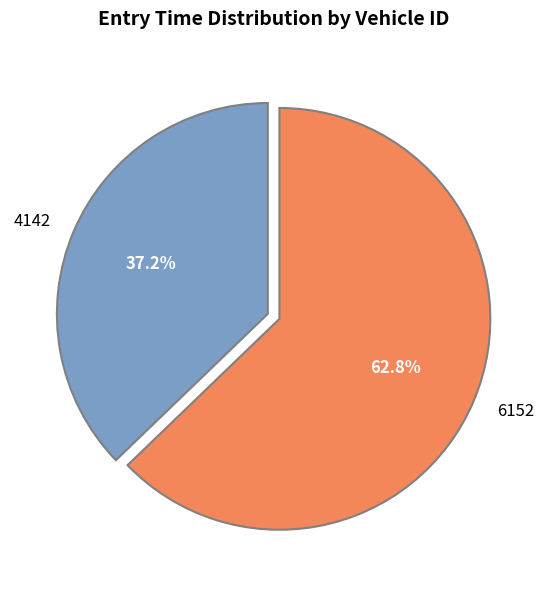

Is there any slice that represents more than half of the pie?

Yes